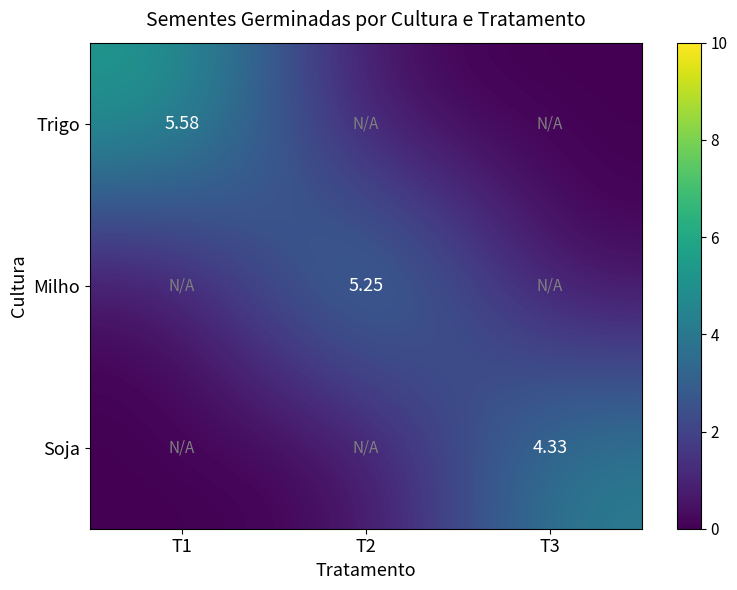

At which category is the sum across all series the highest?

T1